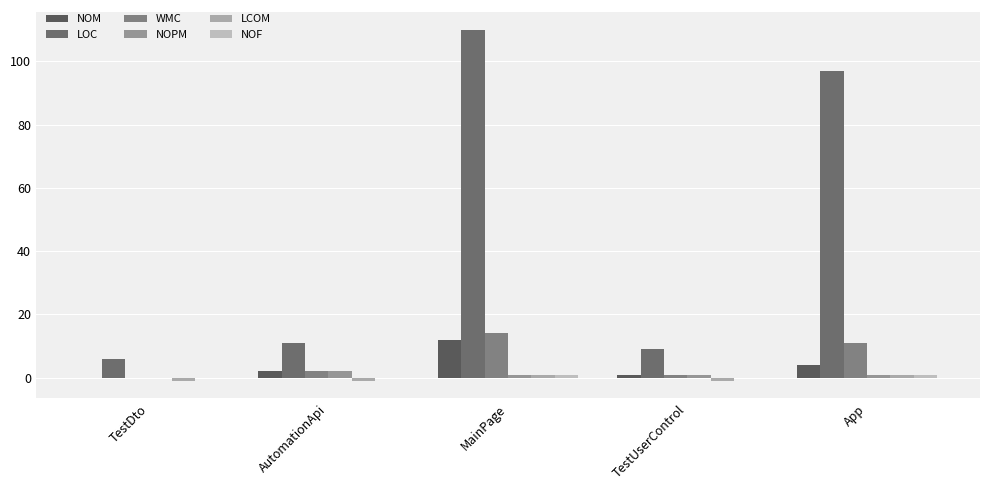

Are the bars grouped side by side (vs. stacked)?

Yes